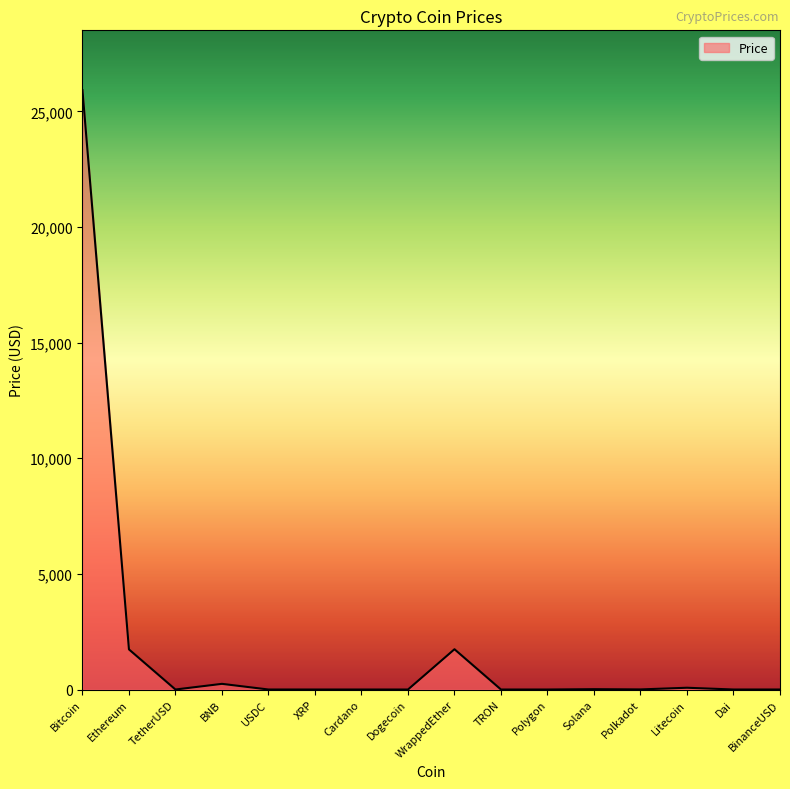

What value does the data have at TetherUSD?

1.0